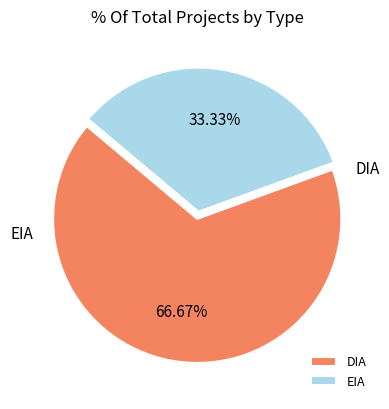

Rank the categories by value from highest to lowest.

DIA, EIA